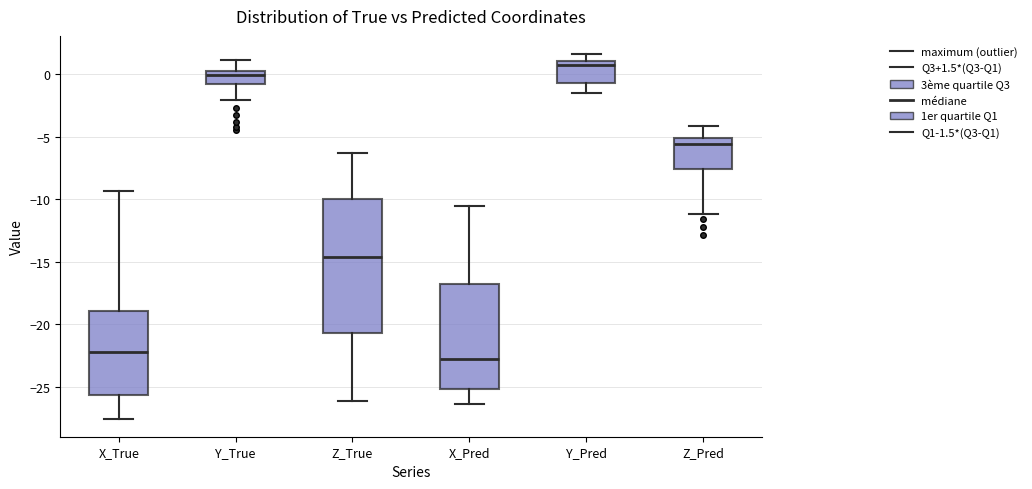

Reading left to right, read every box against the y-axis: the position of its median line, the range the box covers, and the ends of its whiskers. The values are not printed on the chart, so give them approximately, as read against the axis.

X_True: median -22.0, box -25.5 to -19.0, whiskers -27.5 to -9.5
Y_True: median 0.0, box -1.0 to 0.5, whiskers -2.0 to 1.0
Z_True: median -14.5, box -20.5 to -10.0, whiskers -26.0 to -6.5
X_Pred: median -23.0, box -25.0 to -17.0, whiskers -26.5 to -10.5
Y_Pred: median 0.5, box -0.5 to 1.0, whiskers -1.5 to 1.5
Z_Pred: median -5.5, box -7.5 to -5.0, whiskers -11.0 to -4.0